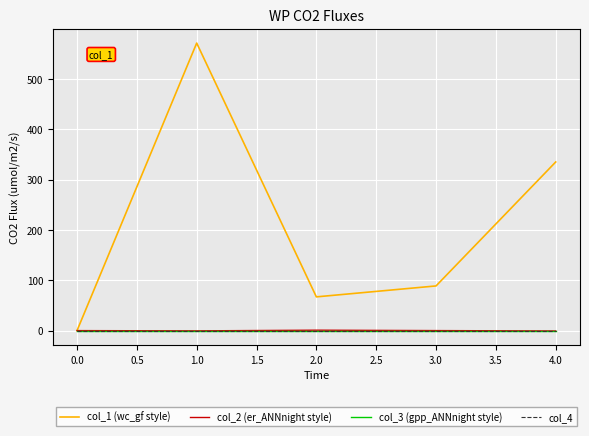

What is the difference between the maximum and second lowest values in the col_2 (er_ANNnight style) series?

1.3